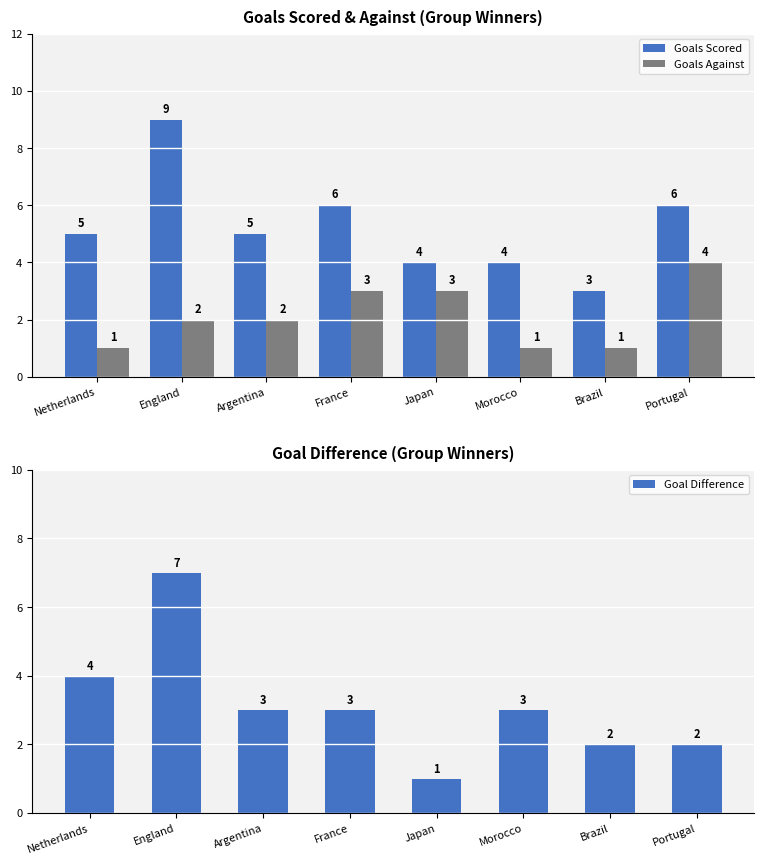

Which series has the largest range (max minus min)?

Goals Scored